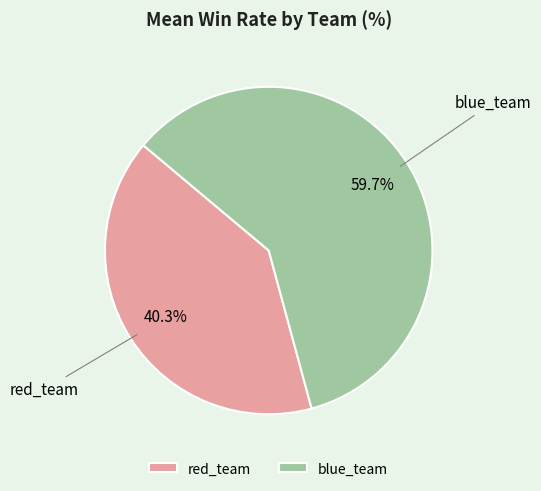

Rank the categories by value from highest to lowest.

blue_team, red_team